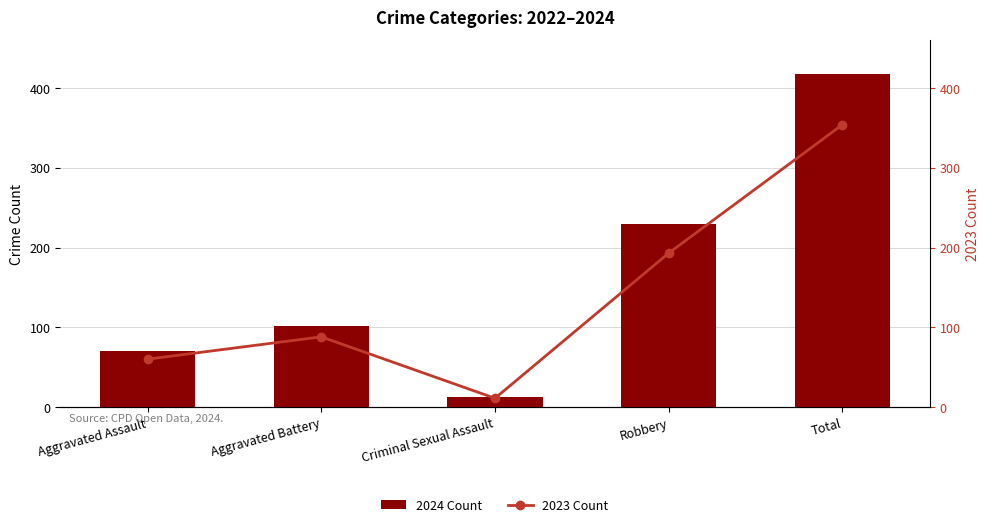

Rank the series at Robbery from lowest to highest value.

2023 Count, 2024 Count